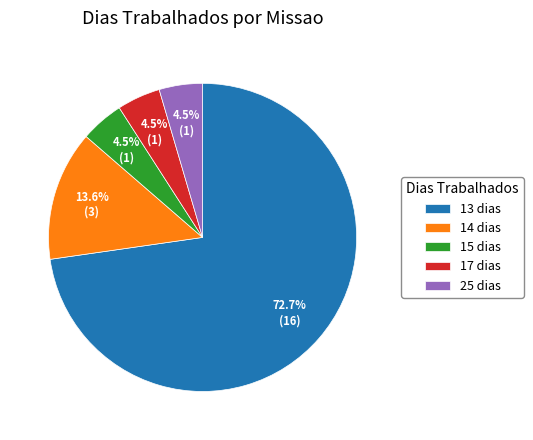

How many segments does this pie chart have?

5